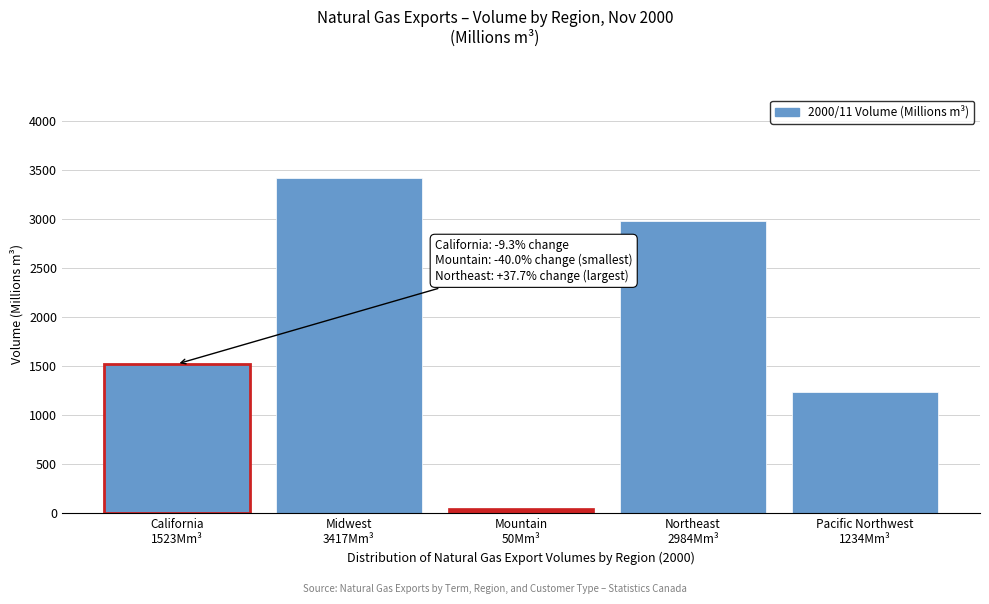

Reading left to right, extract all data points from this chart.

1523.2	3417.4	50.0	2984.6	1234.4